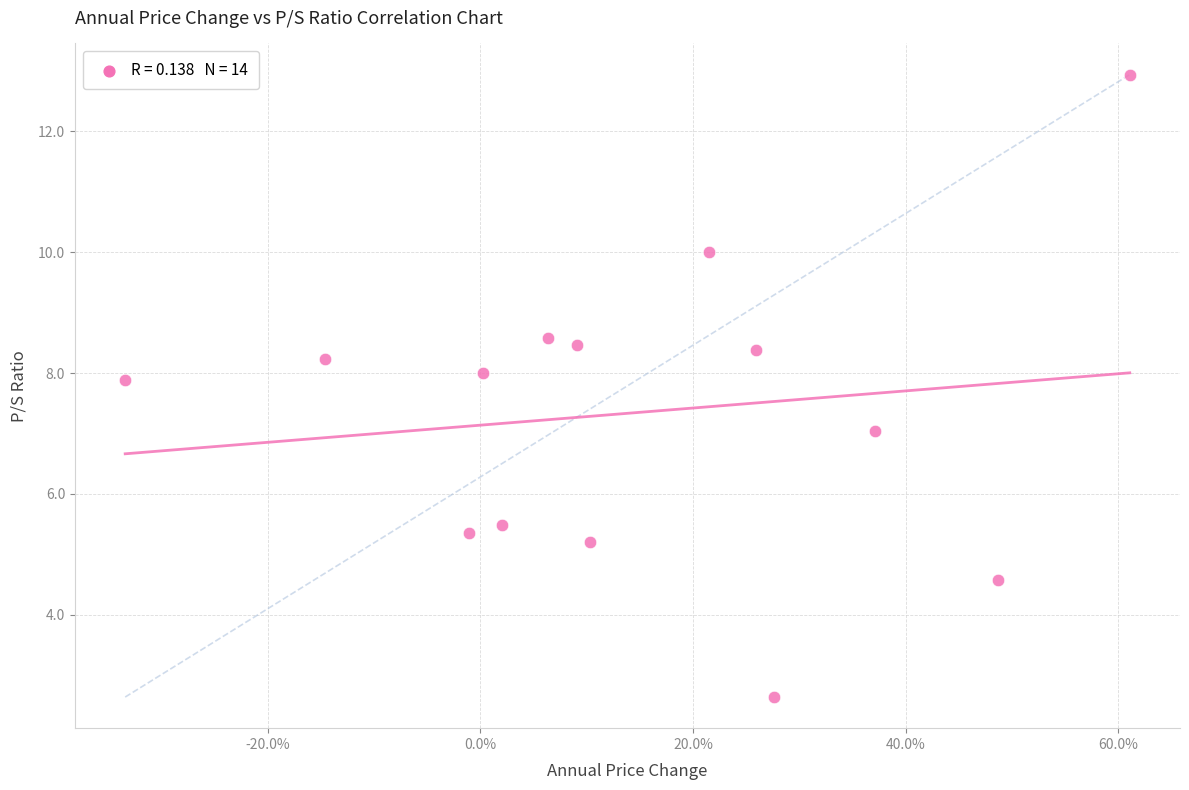

What is the range of X values (max minus min)?

0.9